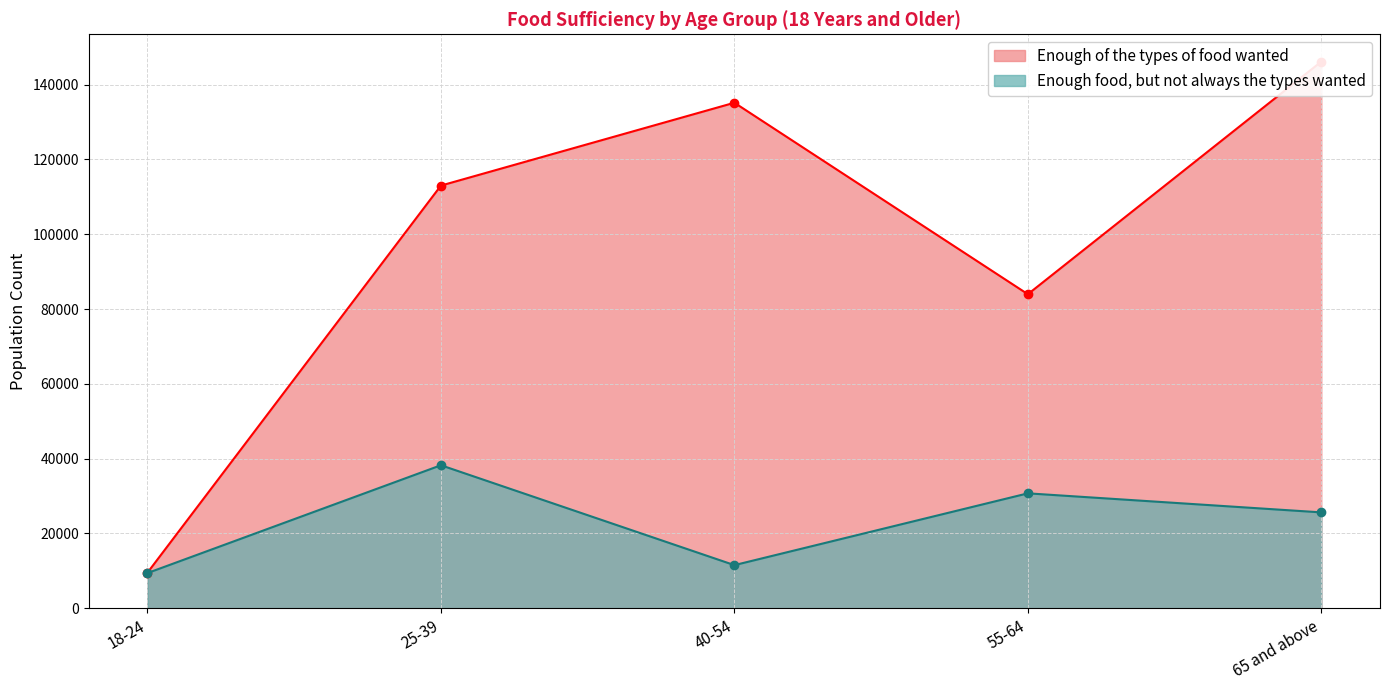

Which has a higher value, 55-64 or 40-54?

40-54